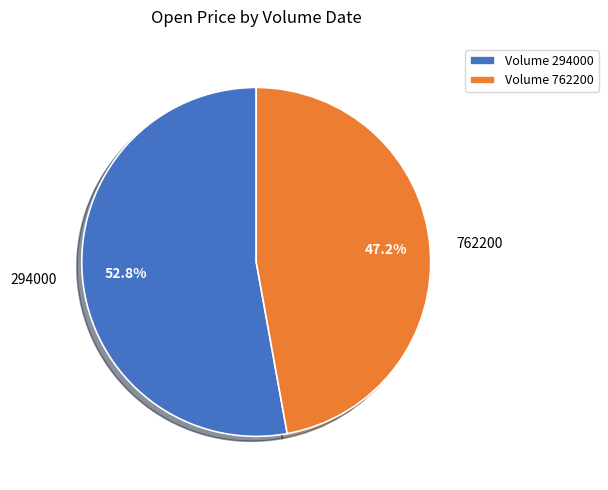

Approximately how many times larger is the value at 762200 compared to 294000?

0.9